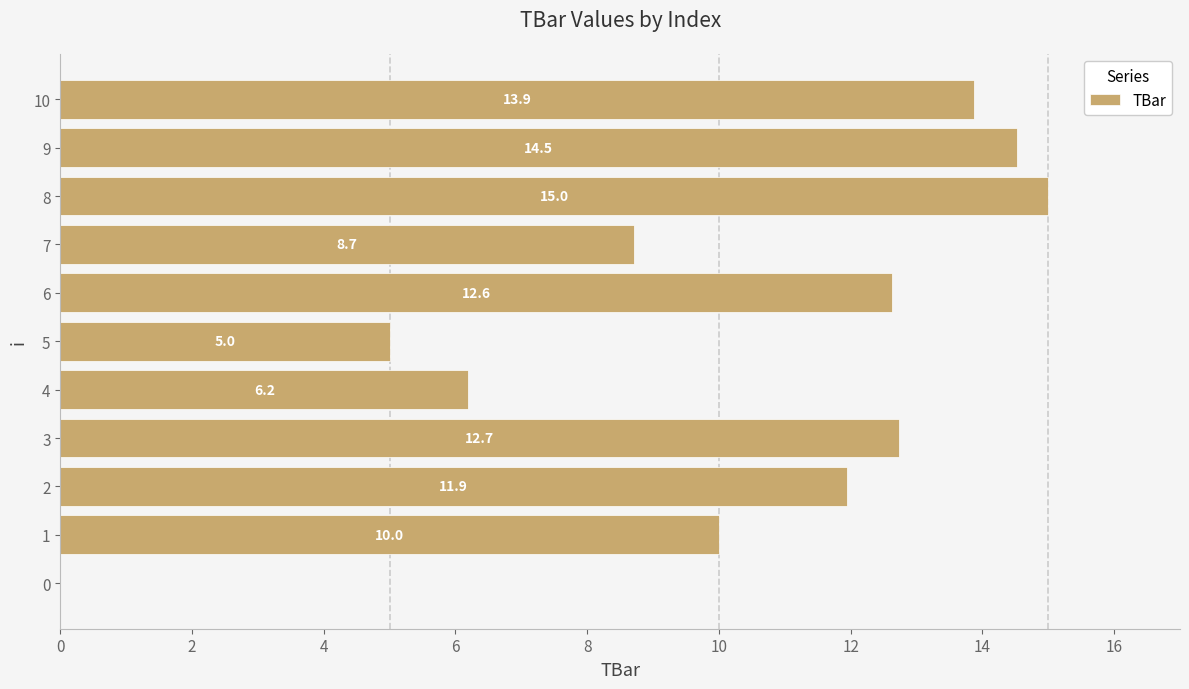

Reading top to bottom, what are all the values shown in this chart?

10=13.9	9=14.5	8=15.0	7=8.7	6=12.6	5=5.0	4=6.2	3=12.7	2=11.9	1=10.0	0=0.0